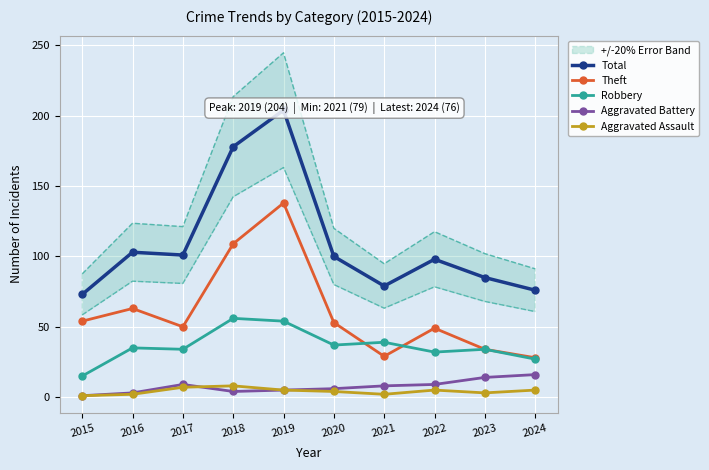

The Robbery series shows 18 at 2023. True or false?

False